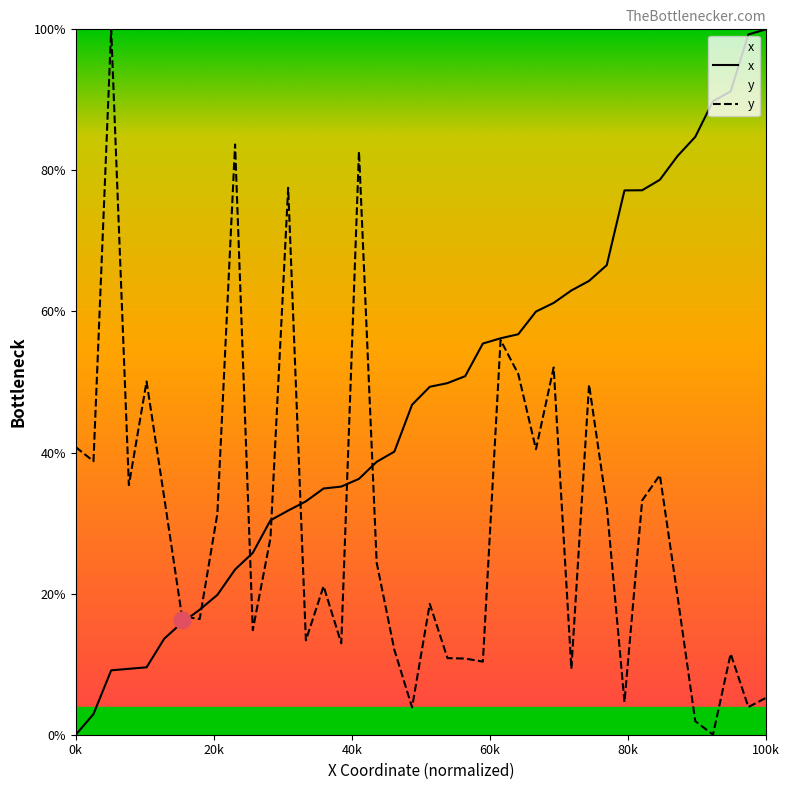

What is the maximum value shown in the chart?

100.0